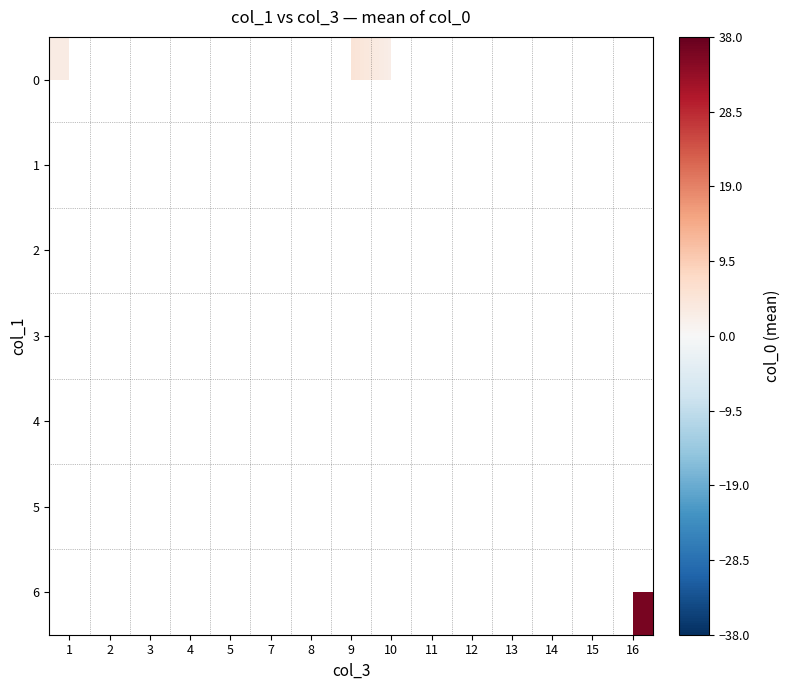

Which category has the lowest value across all series?

10